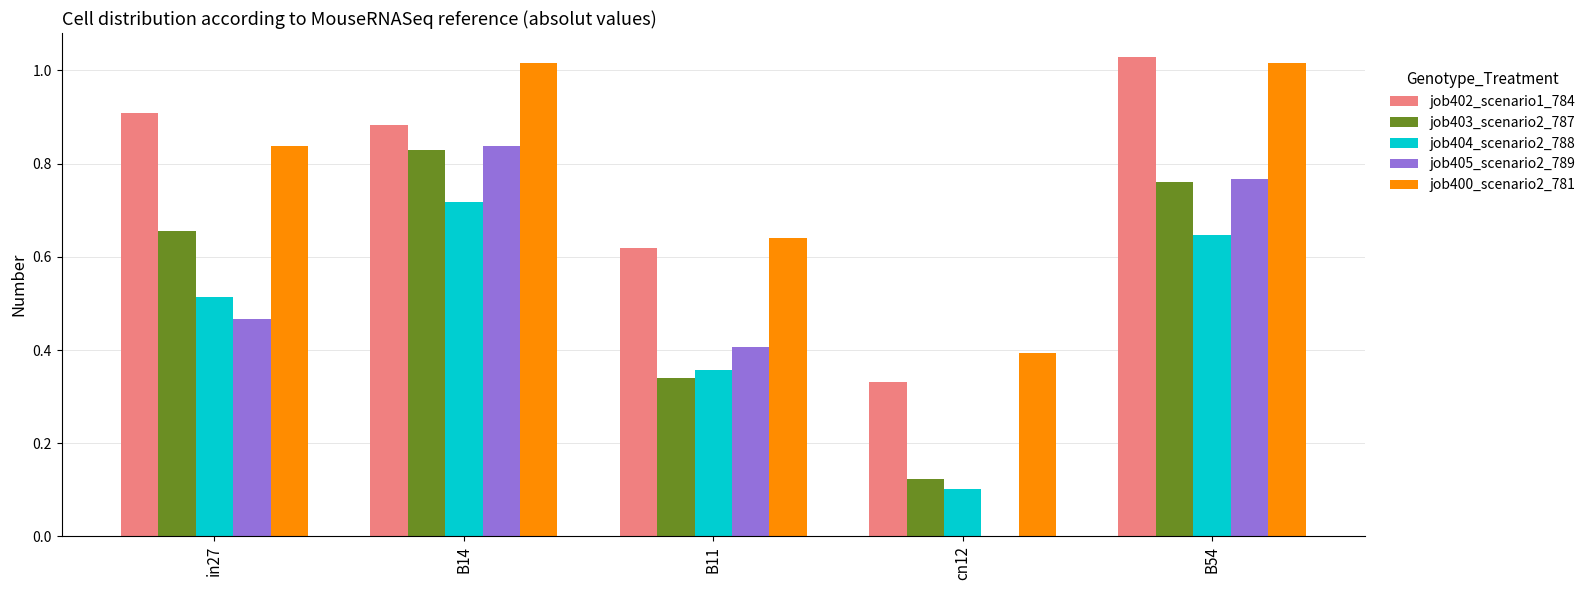

What is the sum of all job403_scenario2_787 values?

2.7